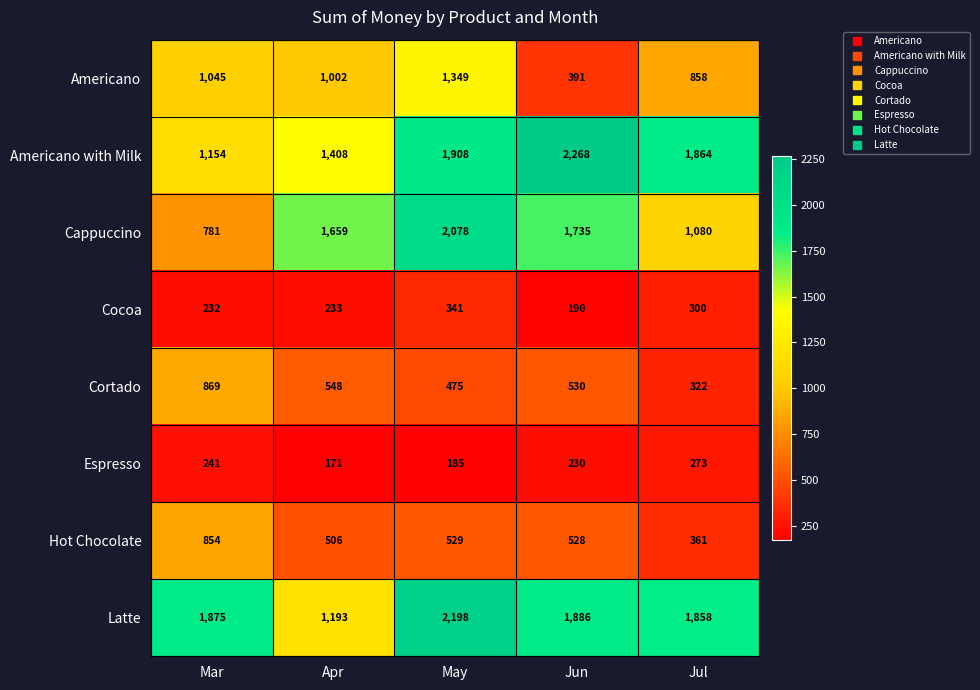

What is the sum of the Americano values at Apr and Jun?

1393